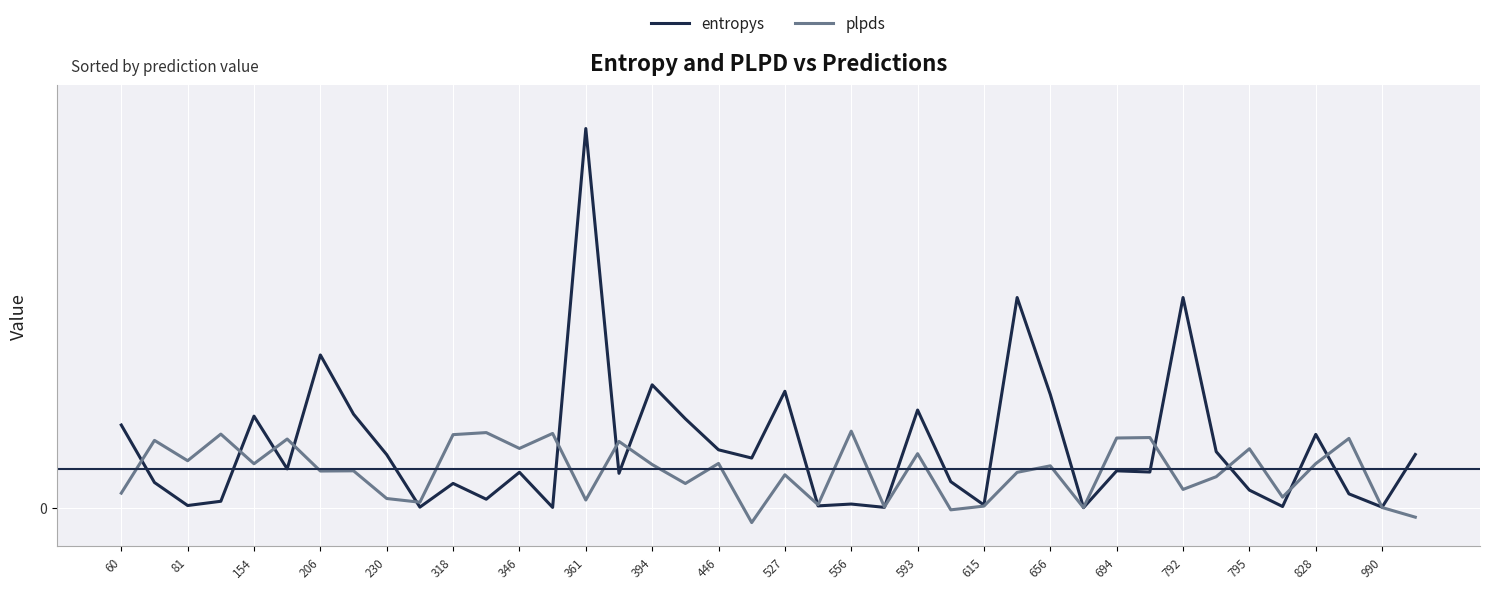

Which series has the largest range (max minus min)?

entropys